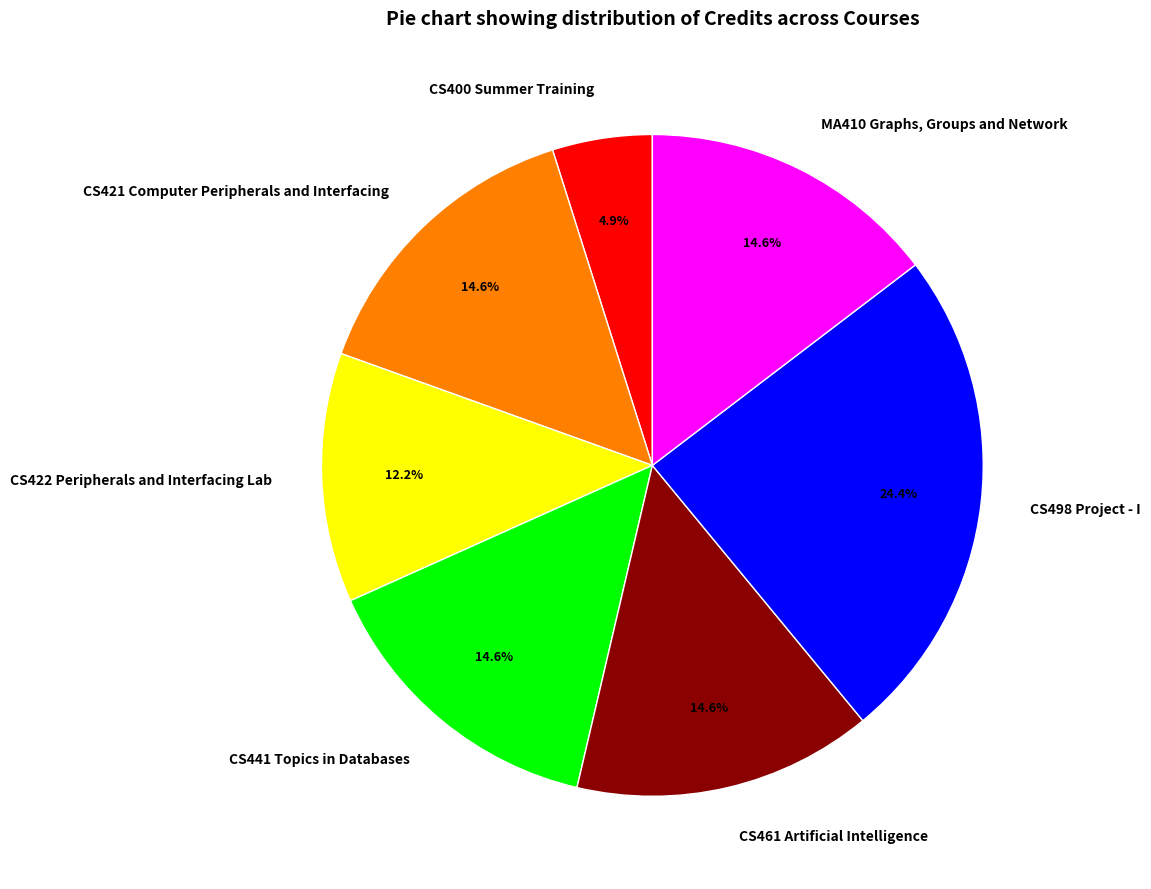

How many segments does this pie chart have?

7